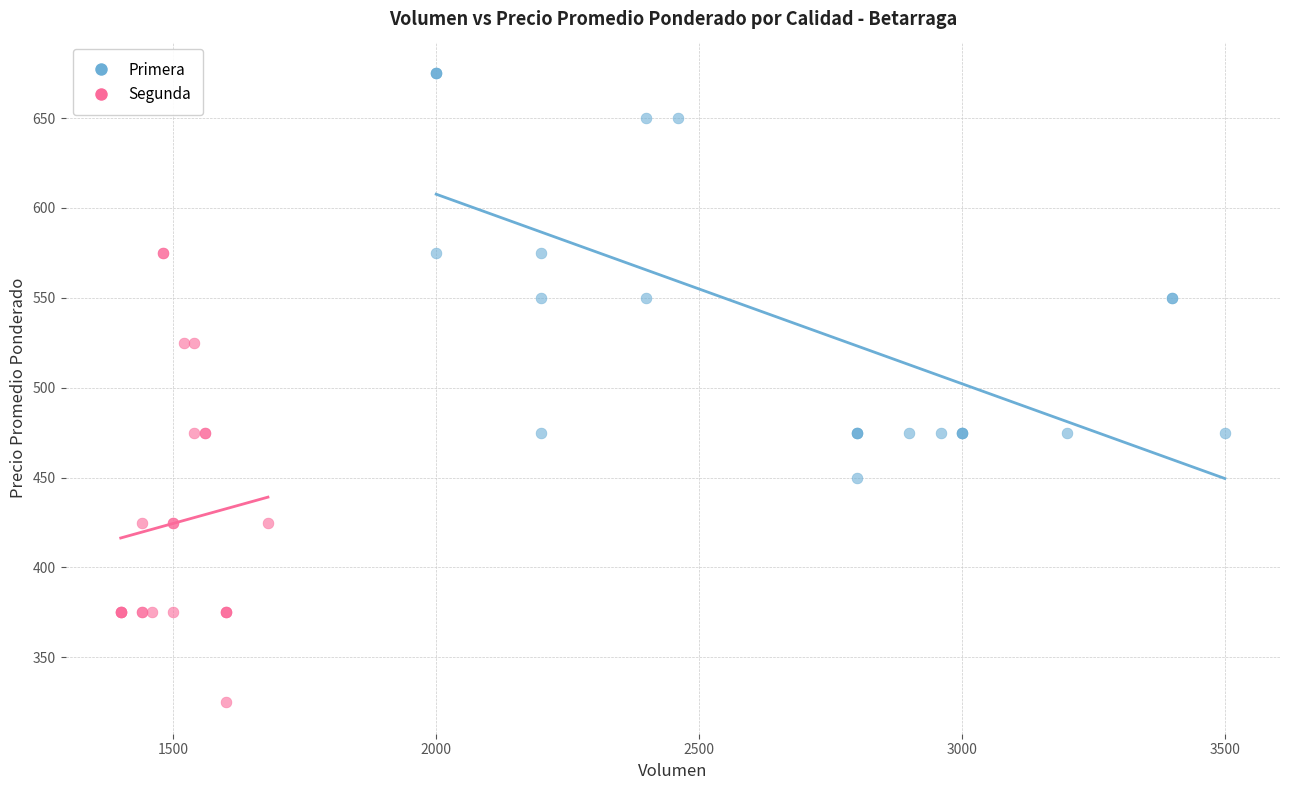

Which series contains the highest Y value?

Primera